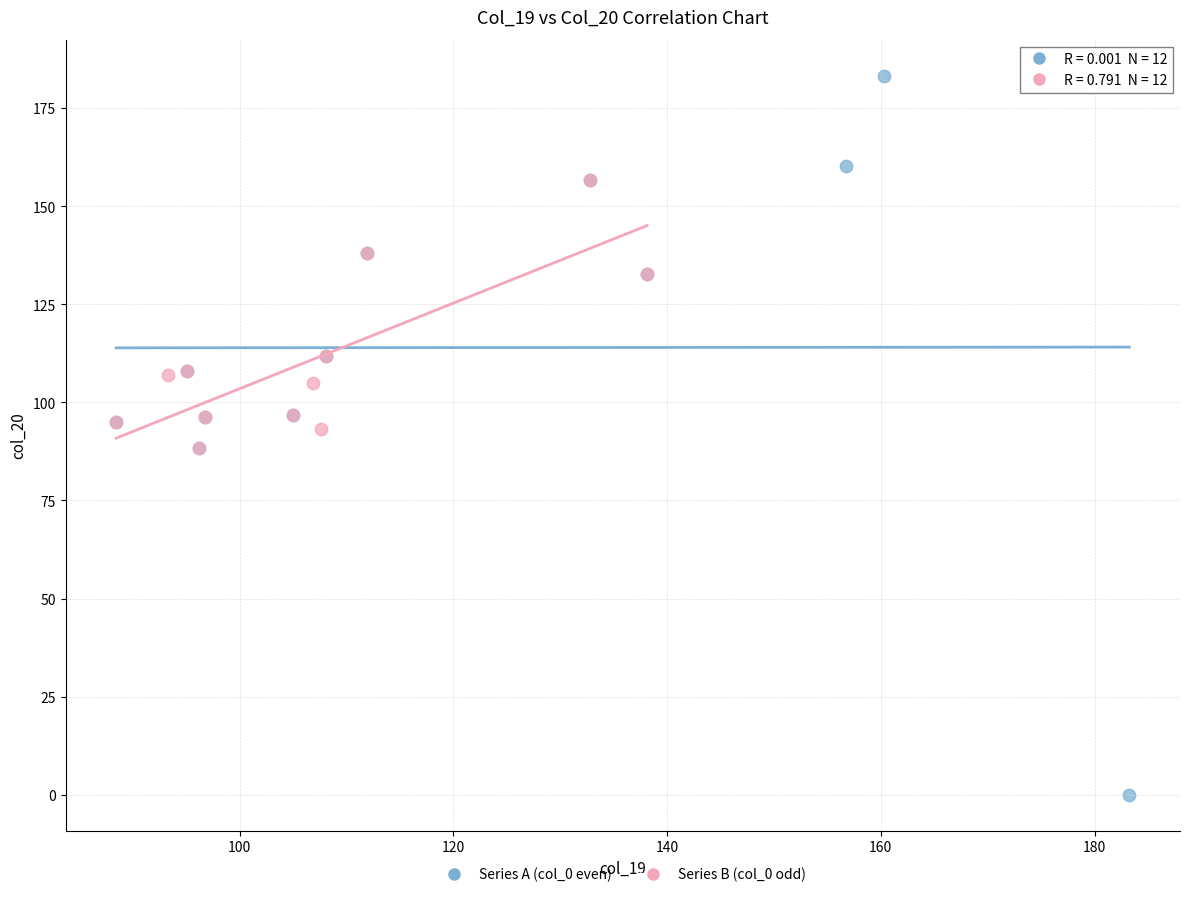

What are all the series names shown in the legend?

Series A (col_0 even), Series B (col_0 odd)